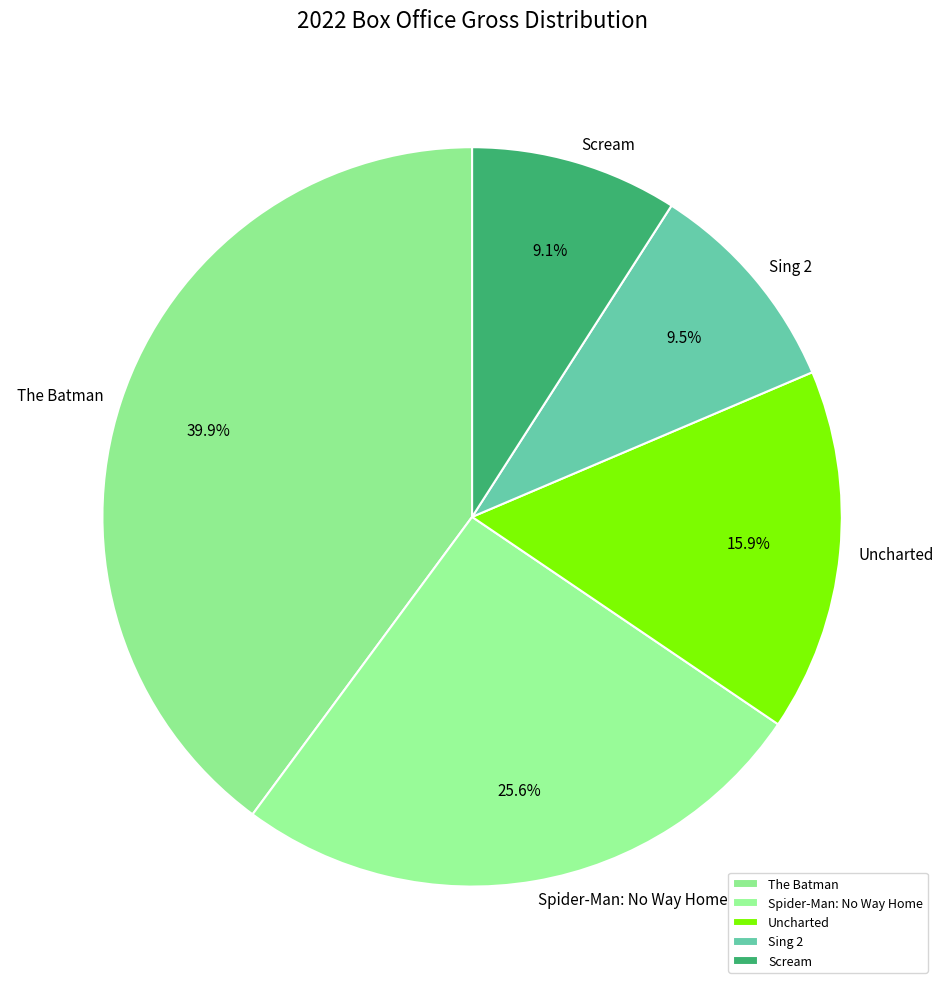

Between Sing 2 and Uncharted, which is larger?

Uncharted